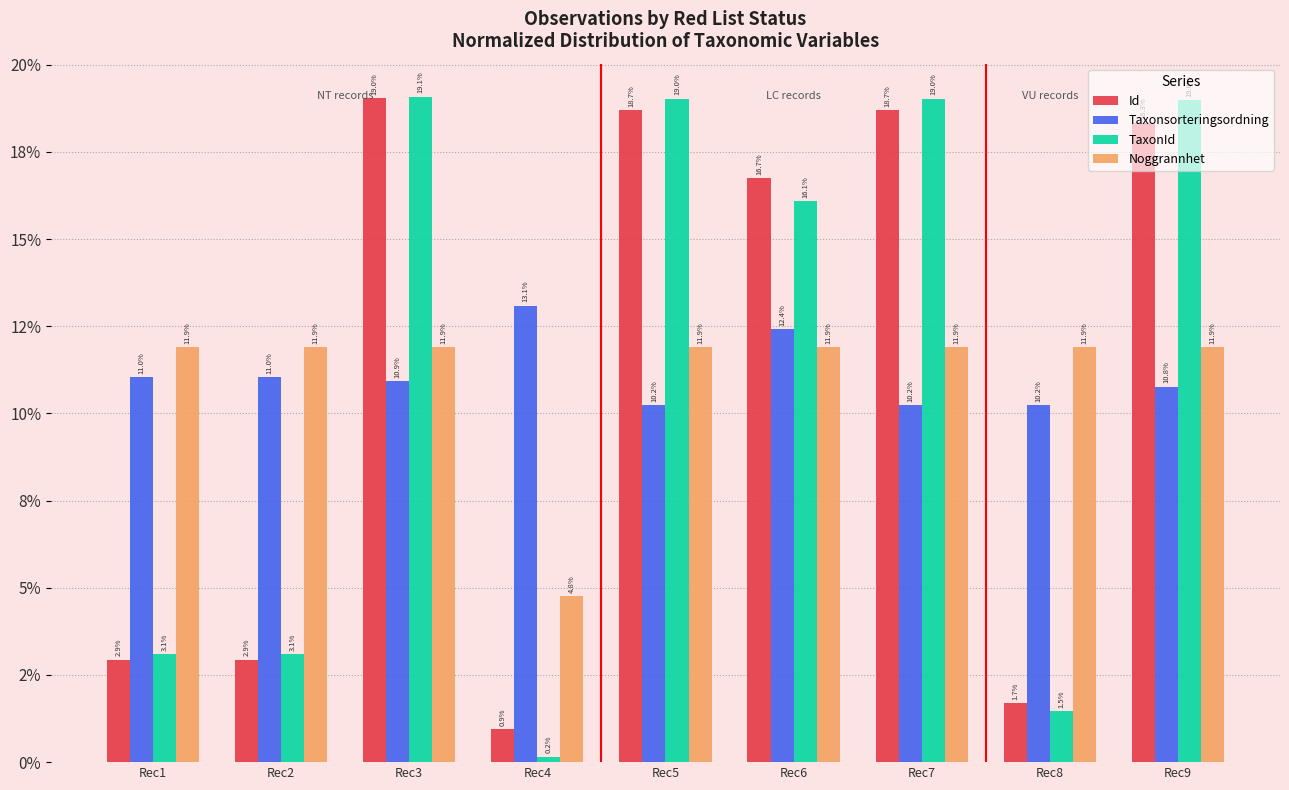

Does the chart contain stacked bars?

No